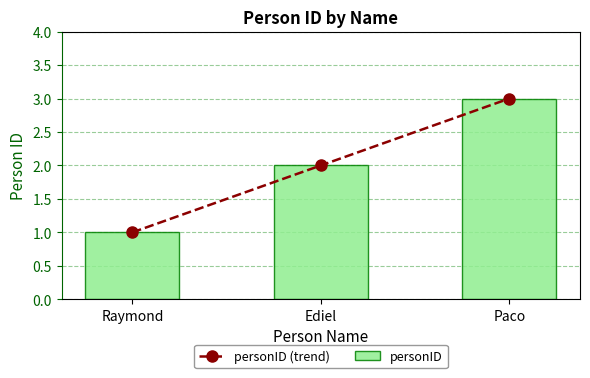

Which series has the widest spread of values?

personID (trend)